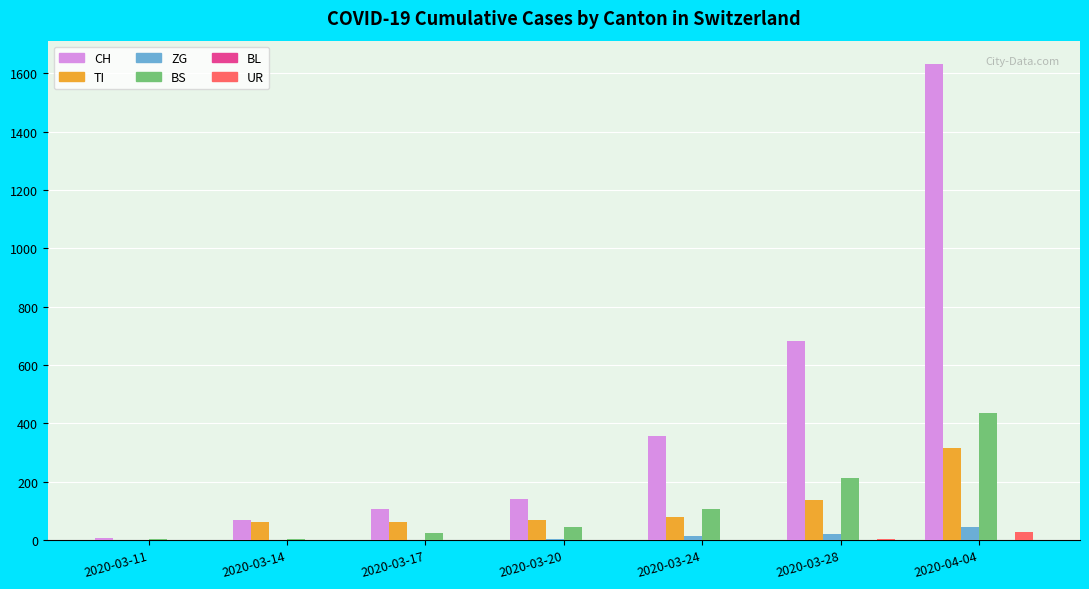

Which category has the highest value across all series?

2020-04-04